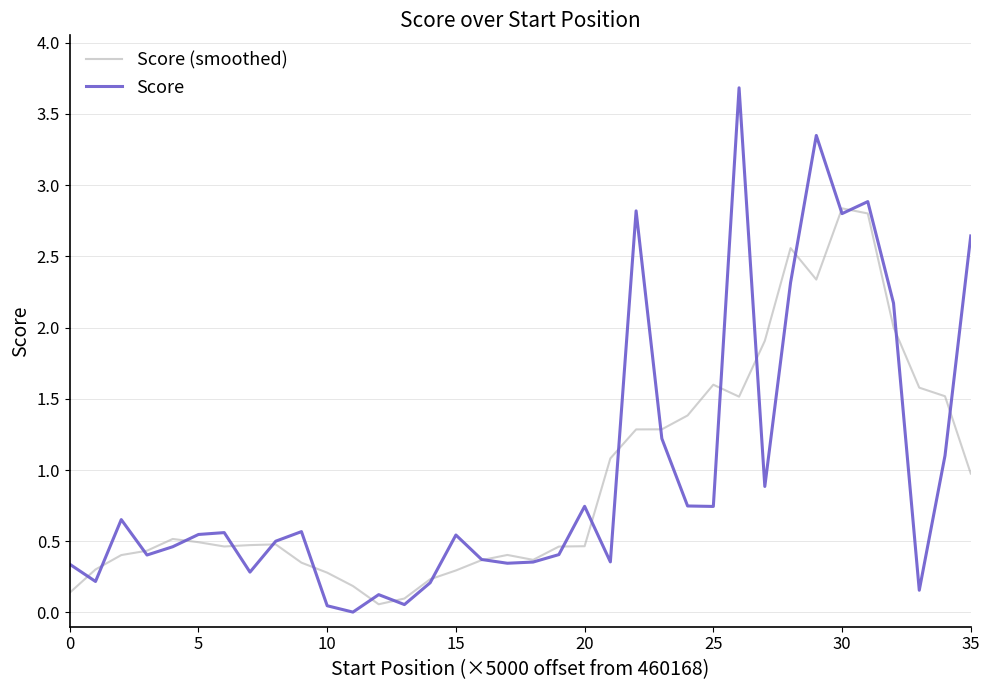

Which series has the largest range (max minus min)?

Score